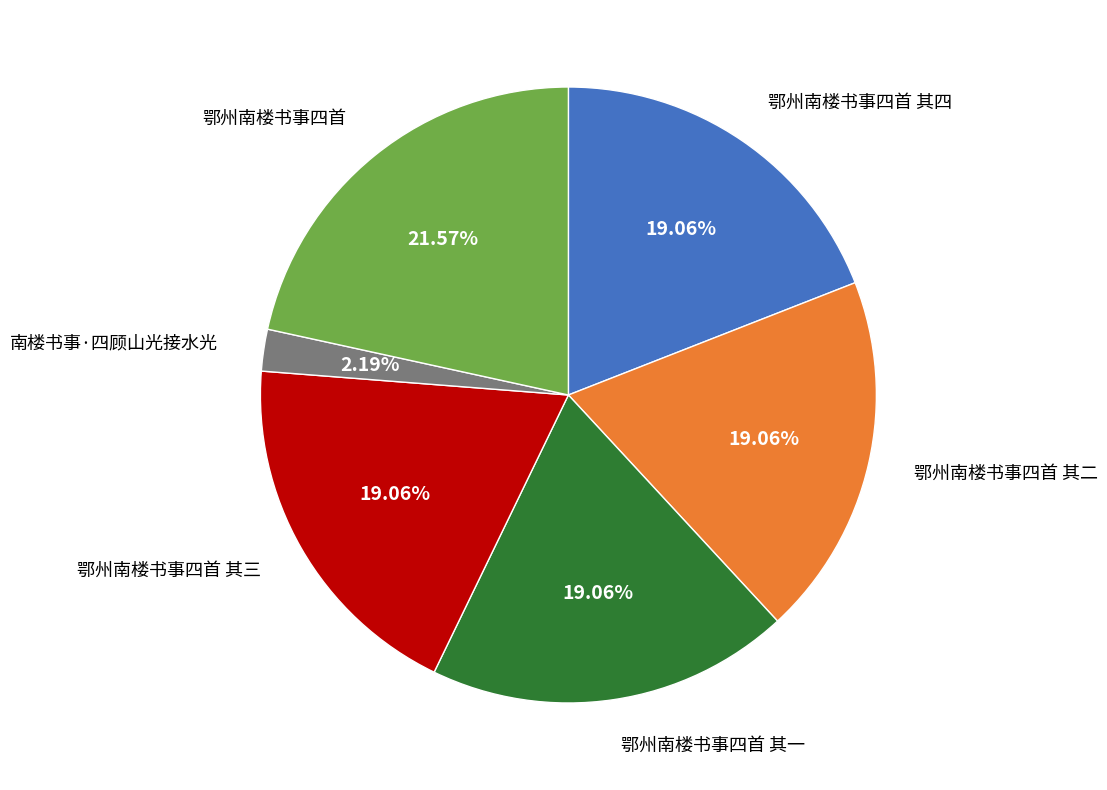

Does any single category account for the majority?

No